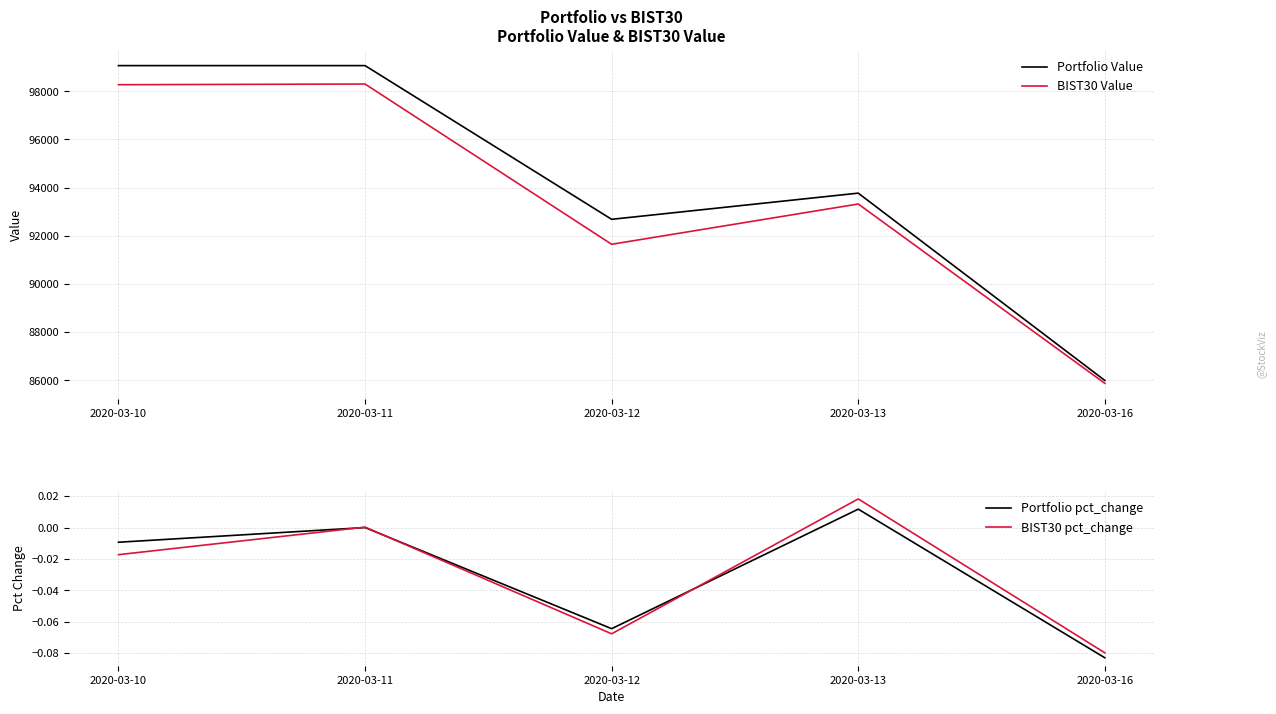

Is it true that Portfolio pct_change equals 0.0 at 2020-03-13?

True